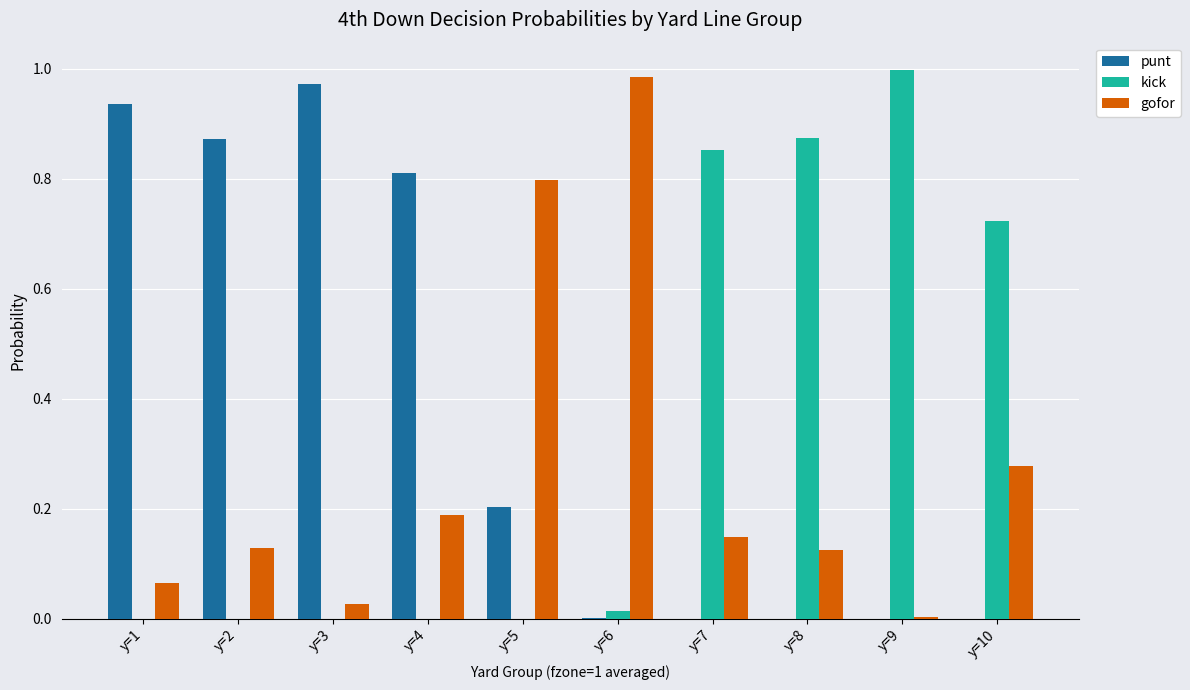

Are the bars grouped side by side (vs. stacked)?

Yes